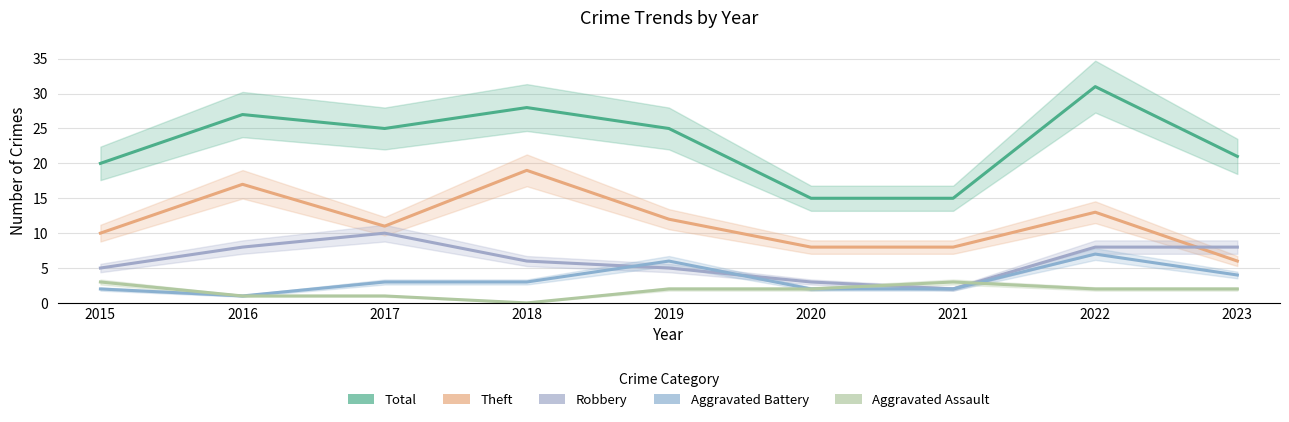

True or false: Total and Robbery cross at least once.

False